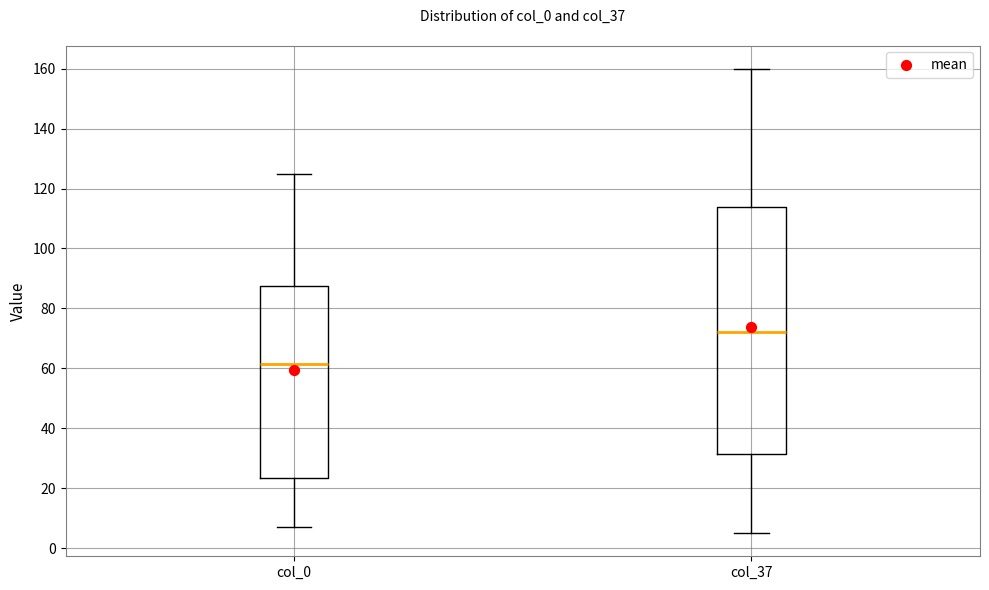

Reading left to right, read every box against the y-axis: the position of its median line, the range the box covers, and the ends of its whiskers. The values are not printed on the chart, so give them approximately, as read against the axis.

col_0: median 62, box 24 to 88, whiskers 8 to 126
col_37: median 72, box 32 to 114, whiskers 6 to 160